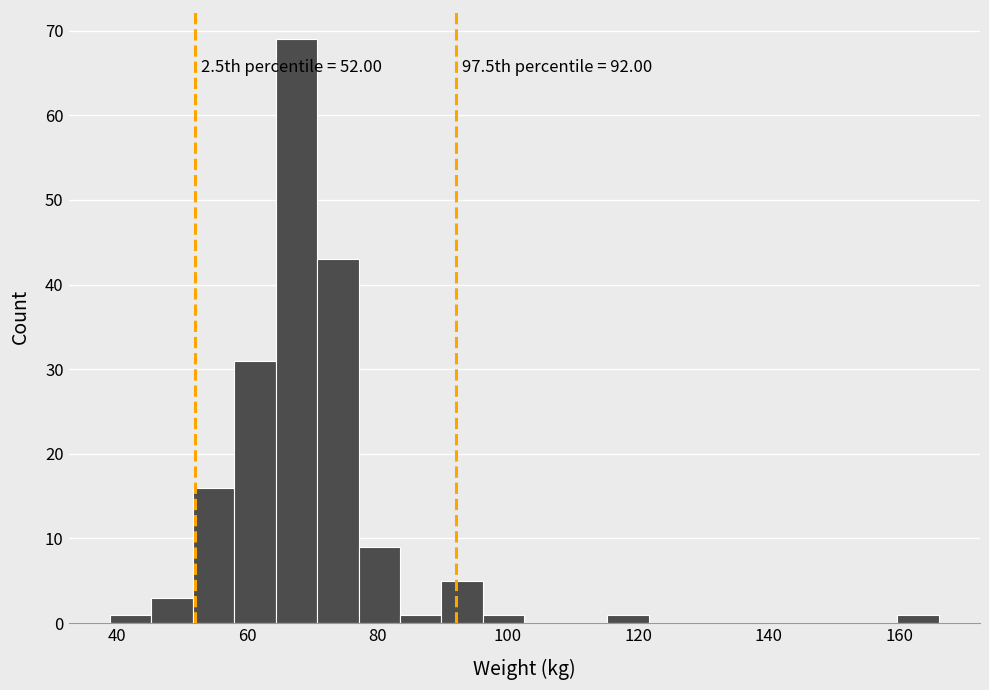

Around what value on the x-axis is the tallest bar? Give the approximate position of its centre, as read against the axis.

68